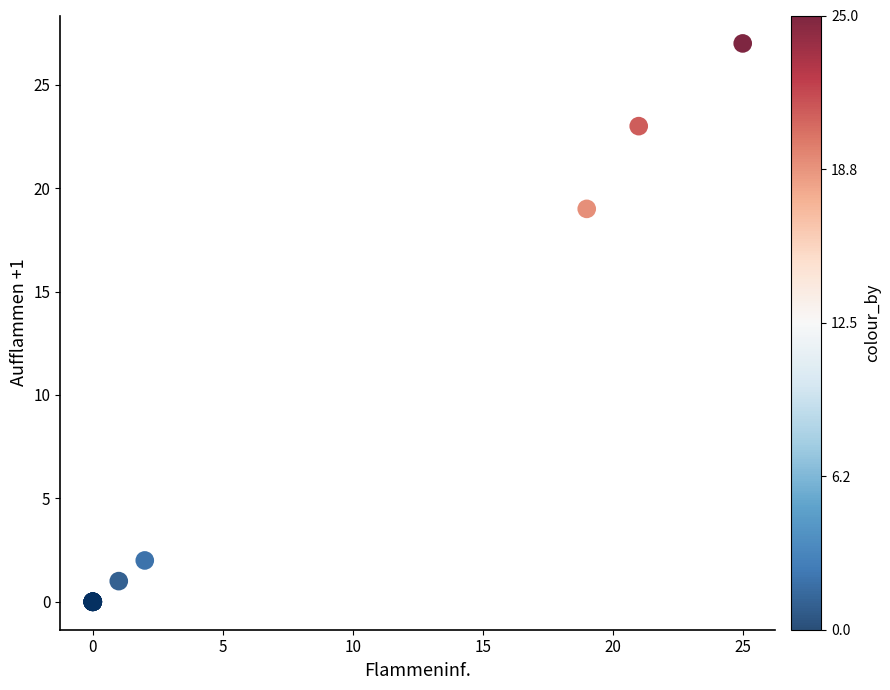

What Y value in the scatter plot is closest to 13?

19